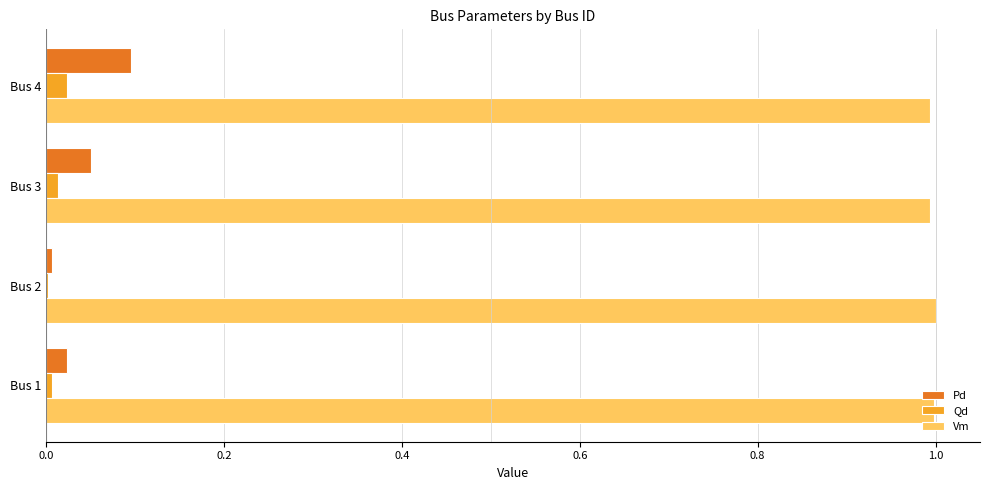

What is the greatest value displayed?

1.0